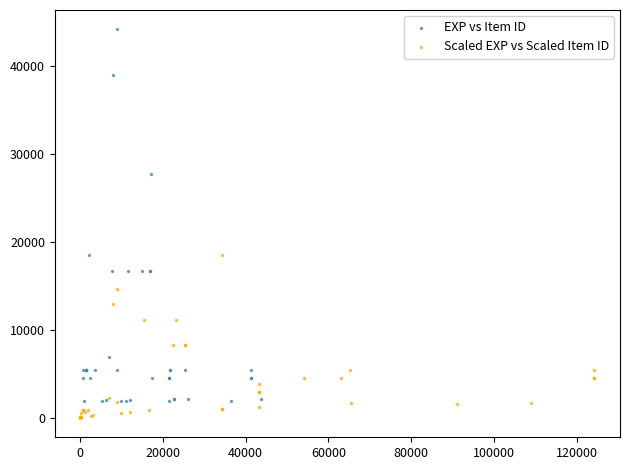

Which series has the largest Y range (max minus min)?

EXP vs Item ID